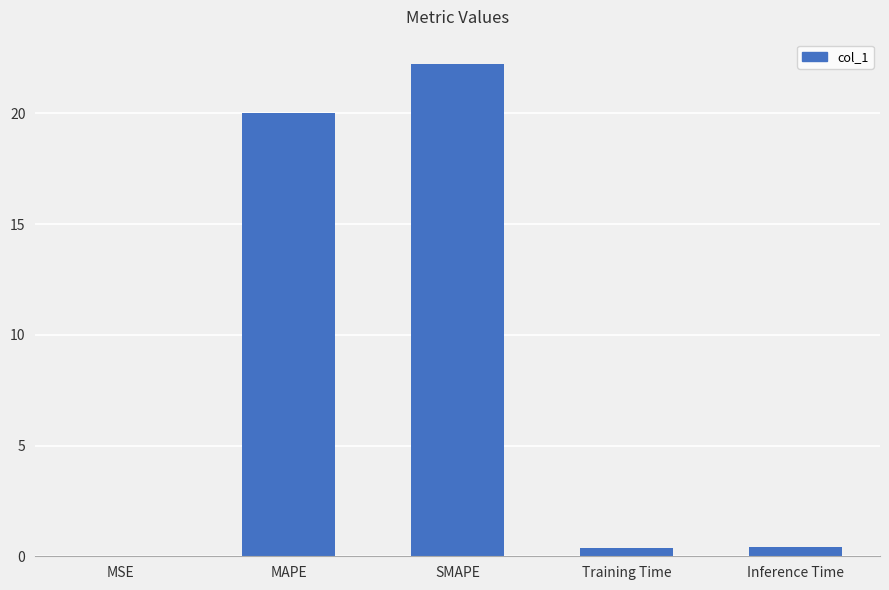

What is the sum of the values at Training Time and MSE?

0.4